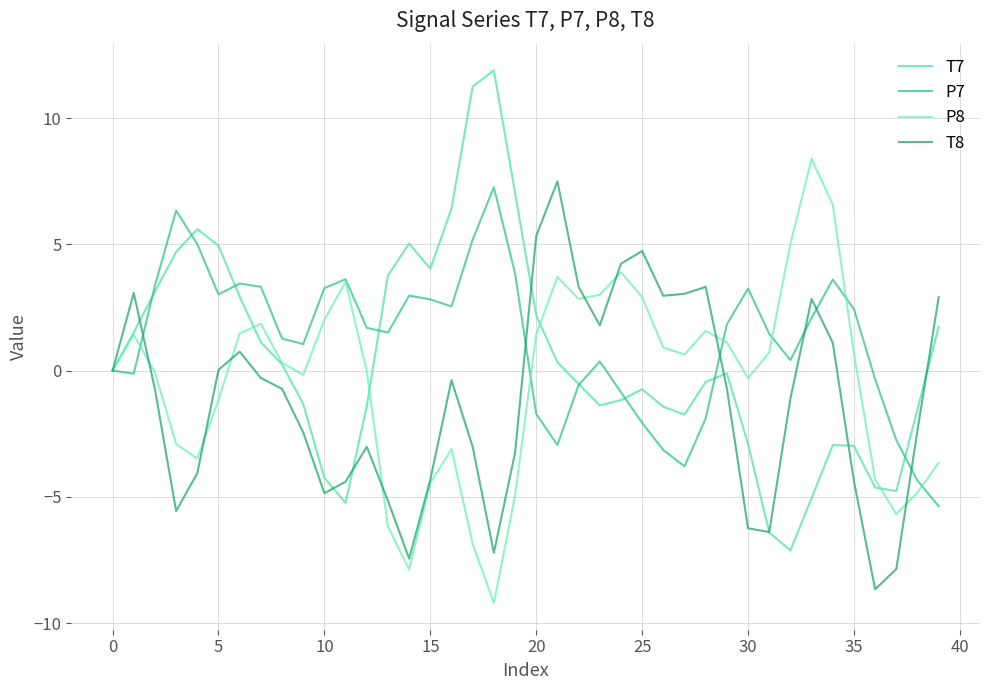

In T7, how many points are higher than both neighbors (excluding endpoints)?

6